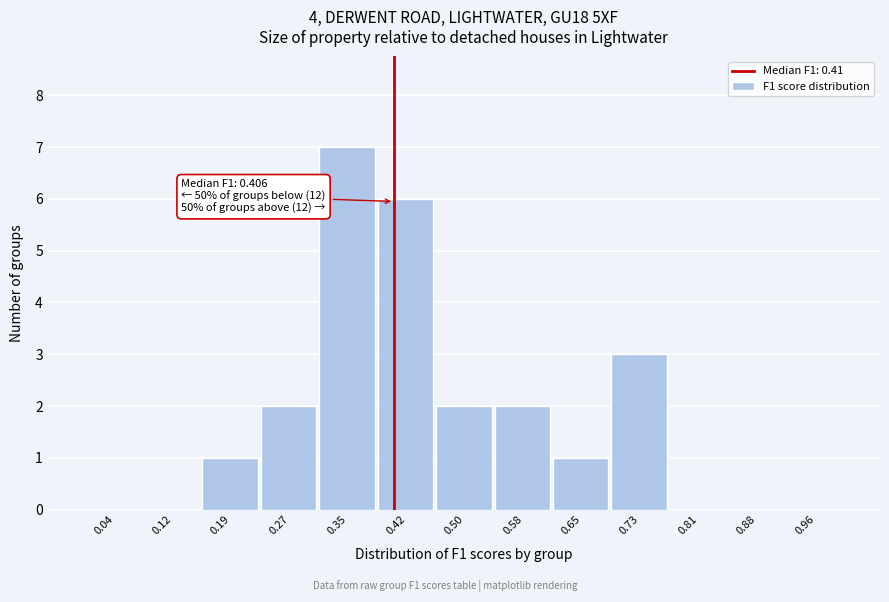

Over which range of the x-axis is the bar tallest?

0.31 to 0.38